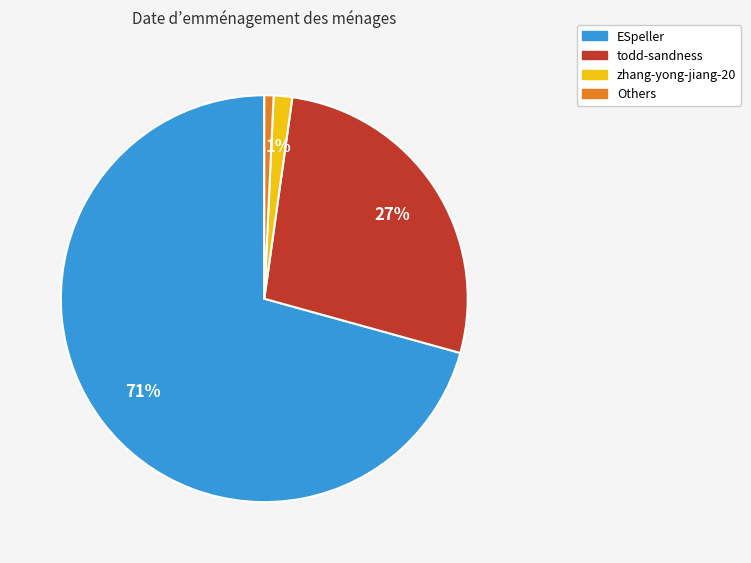

Is there any slice that represents more than half of the pie?

Yes